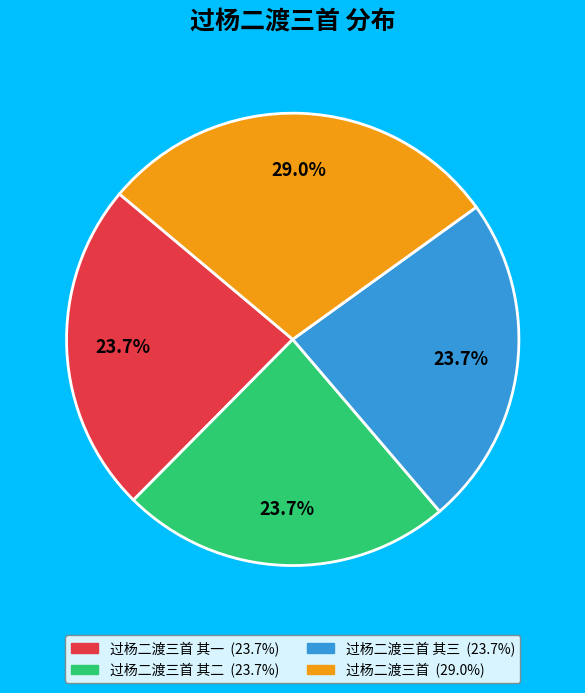

How many segments does this pie chart have?

4